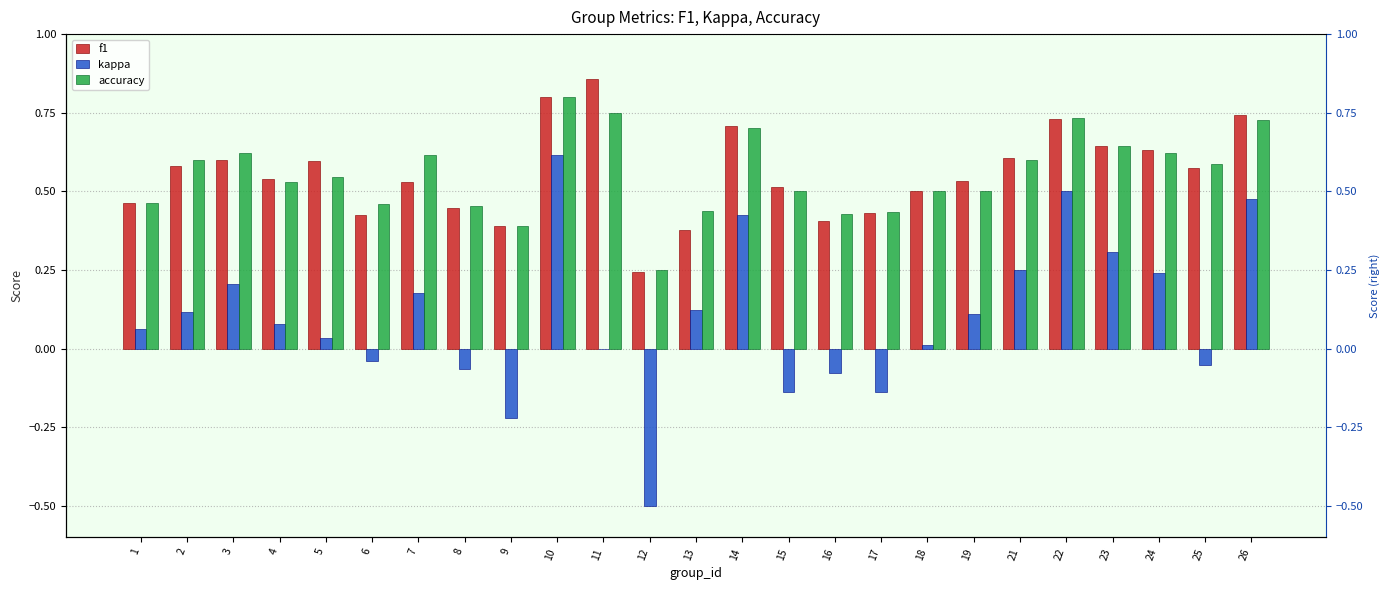

At which label is accuracy closest to 0?

12